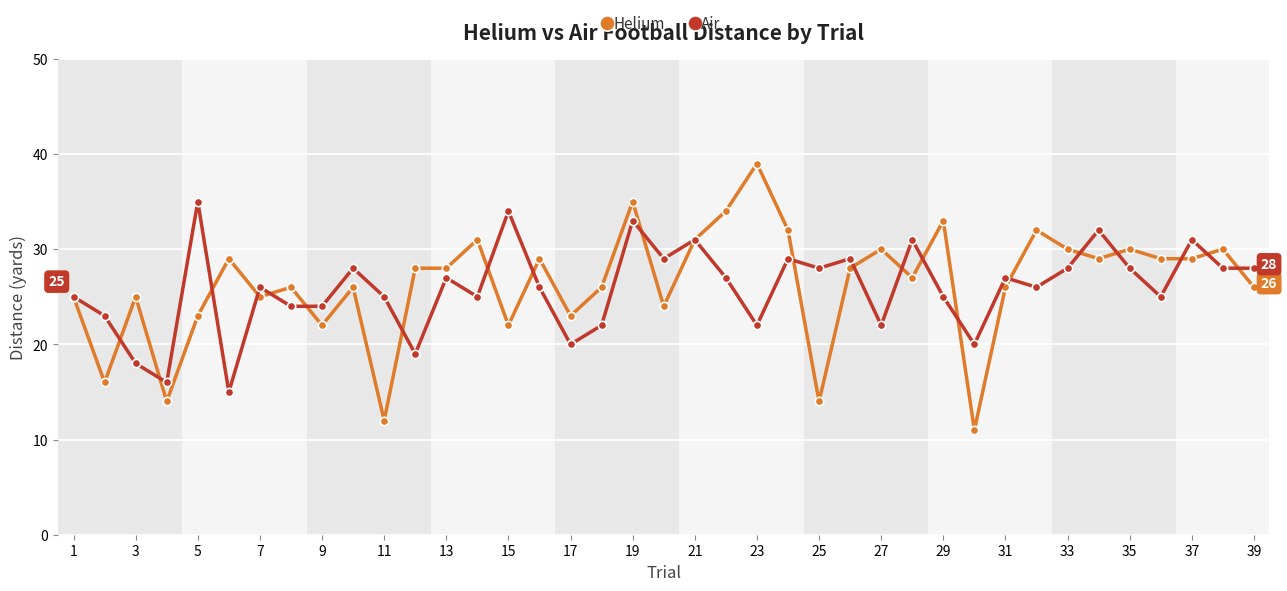

True or false: Helium has more than 0 points higher than both neighbors.

True